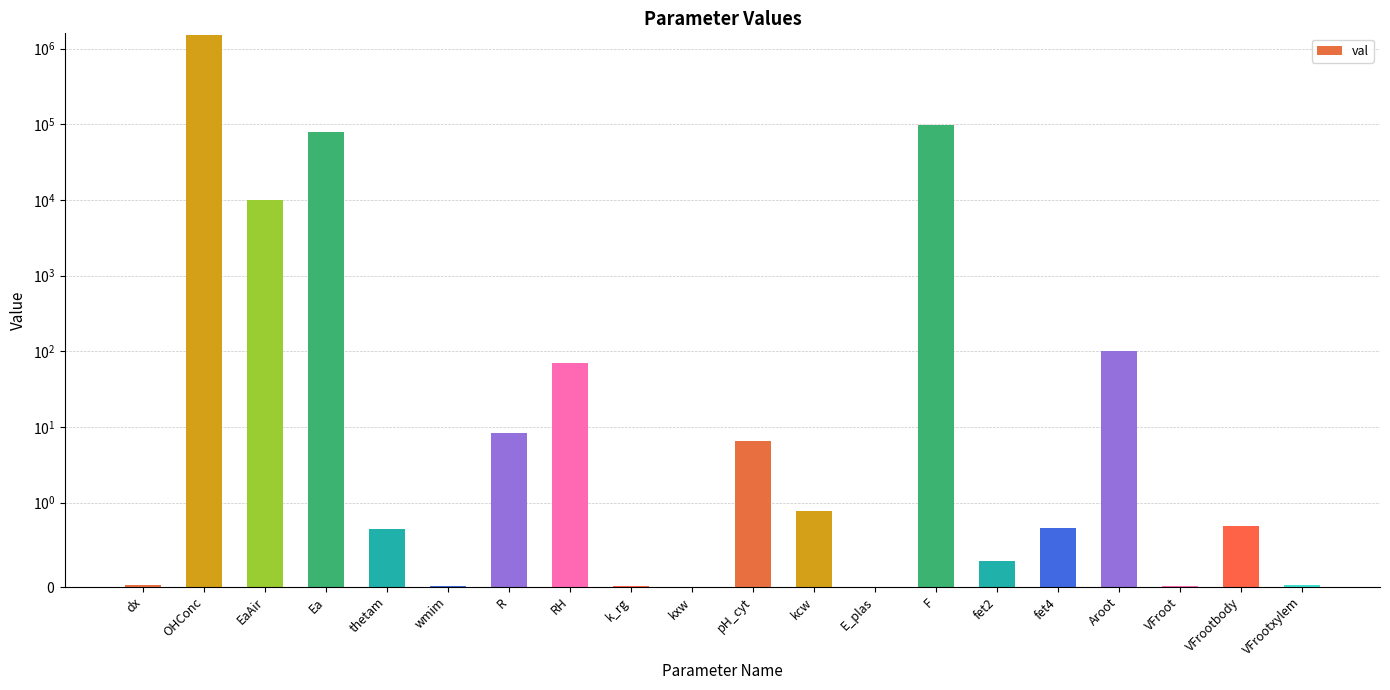

Reading left to right, what are all the values shown in this chart?

dx=0.0	OHConc=1515000.0	EaAir=10000.0	Ea=80000.0	thetam=0.7	wmim=0.0	R=8.3	RH=70.0	k_rg=0.0	kxw=0.0	pH_cyt=6.5	kcw=0.9	E_plas=-0.1	F=96485.3	fet2=0.3	fet4=0.7	Aroot=100.0	VFroot=0.0	VFrootbody=0.7	VFrootxylem=0.0